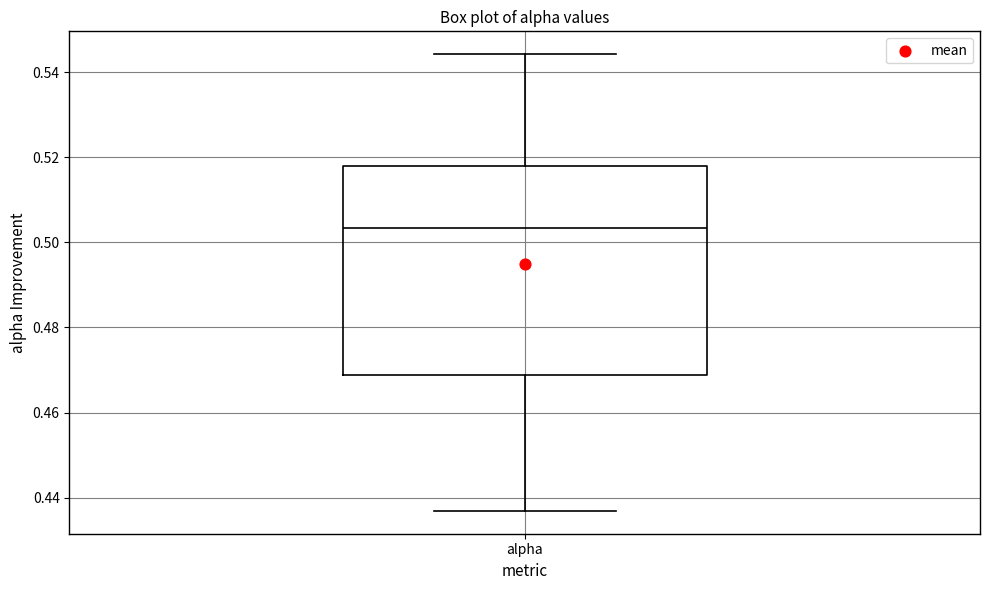

Transcribe this box plot: give where the median line is, the range the box spans, and where the two whiskers end, as read against the y-axis. The values are not printed on the chart, so give them approximately, as read against the axis.

median 0.504, box 0.468 to 0.518, whiskers 0.436 to 0.544